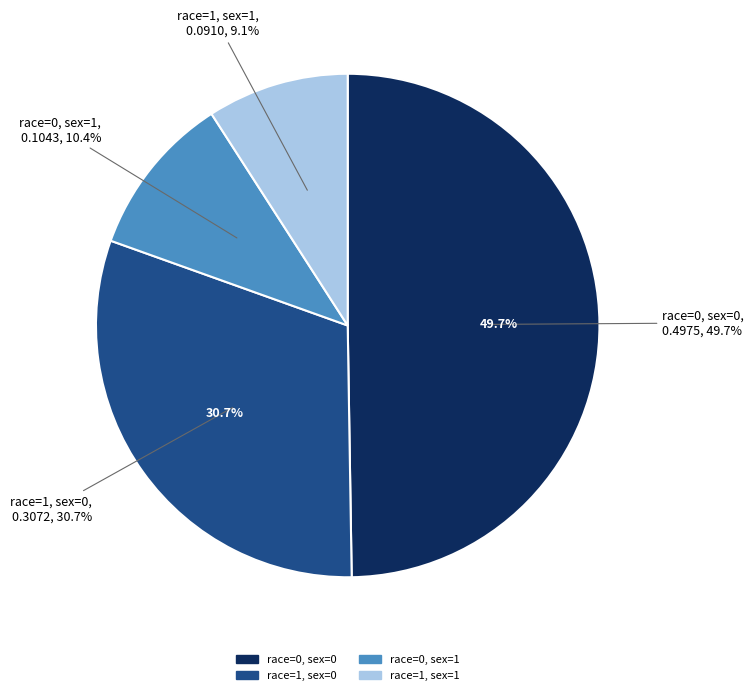

To the nearest percent, what is the difference between the race=0, sex=0 and race=0, sex=1 slice percentages?

39%